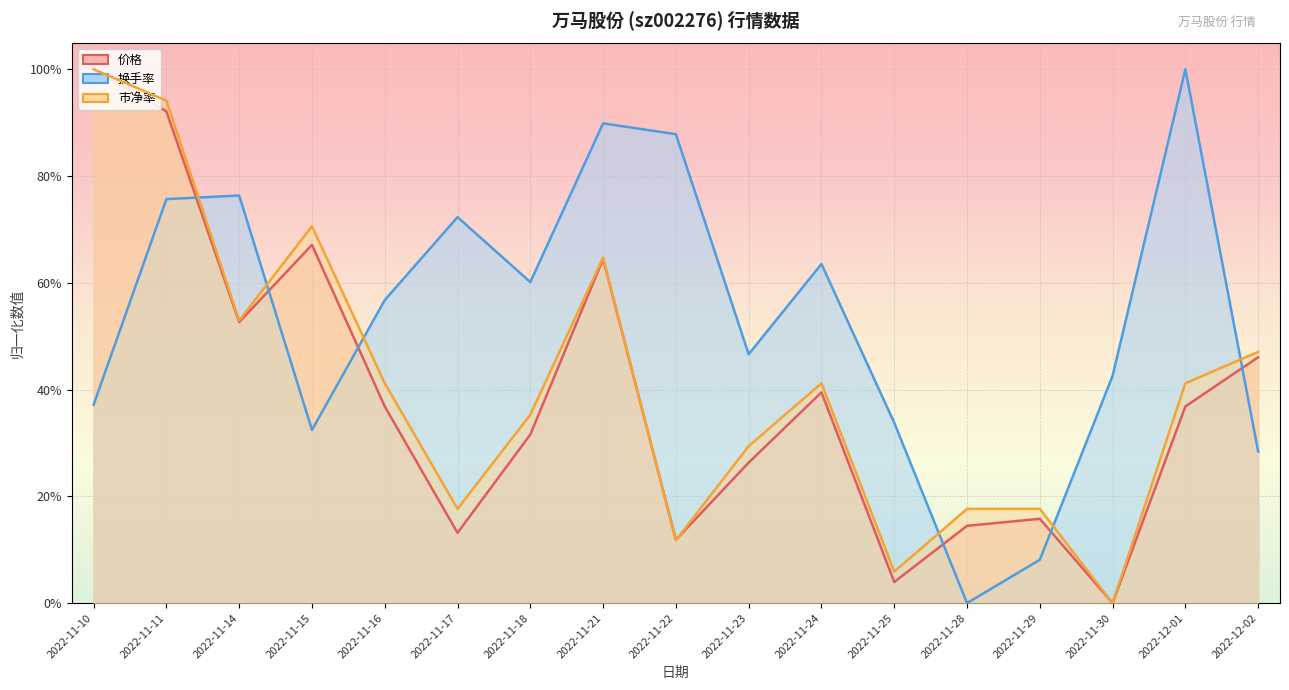

What position from the left is 2022-11-17?

6